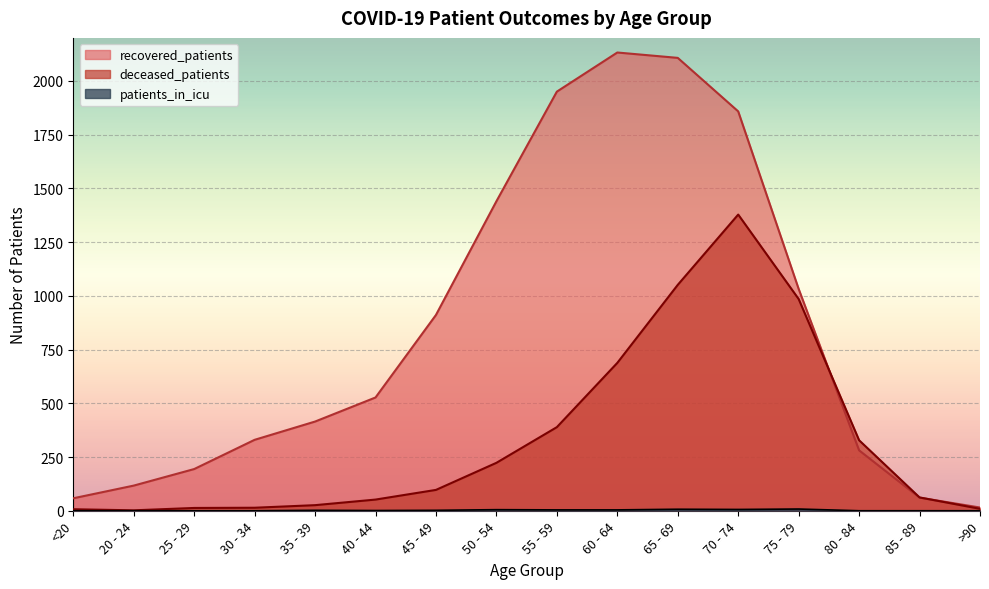

How many distinct data groups are displayed?

3